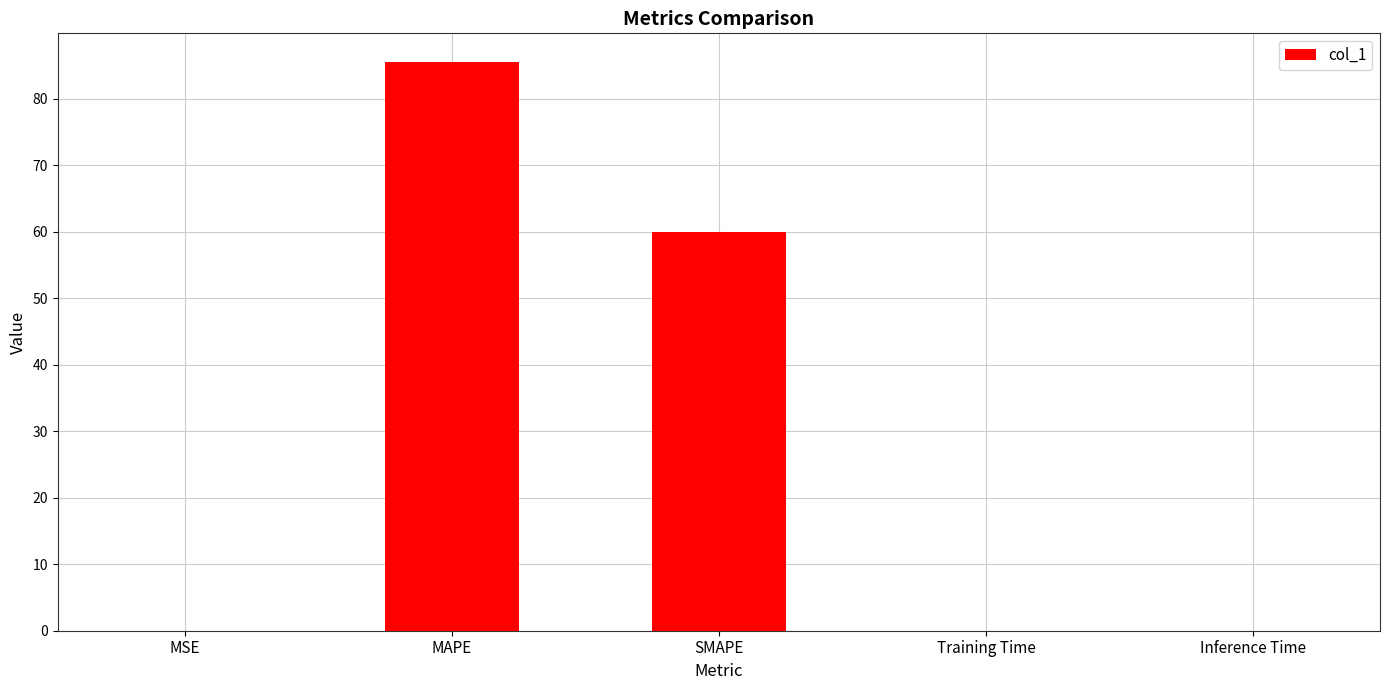

The chart shows a value of 0.0 at Training Time. True or false?

True